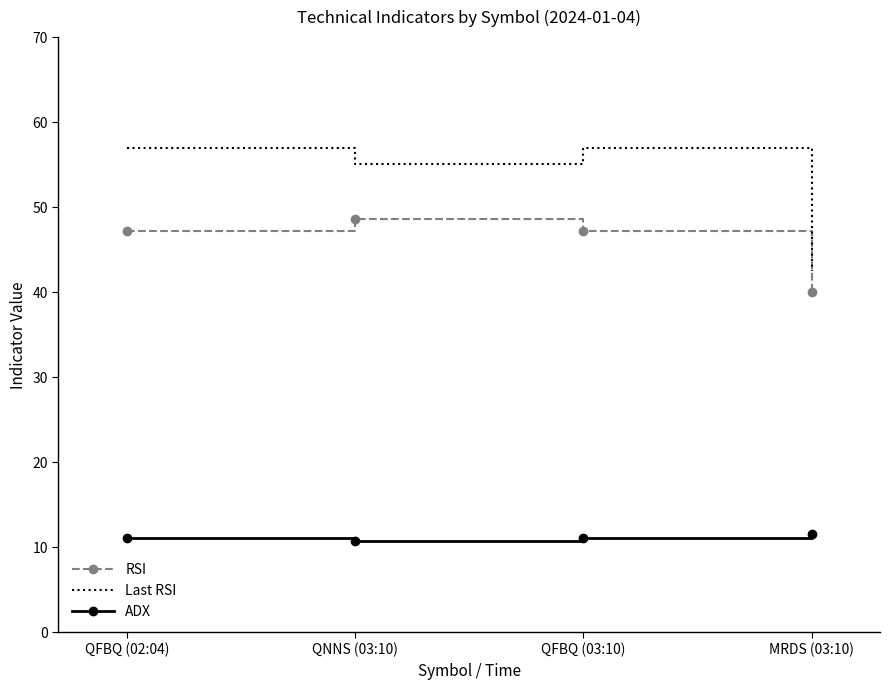

The value of RSI at MRDS (03:10) is 40.1. True or false?

True